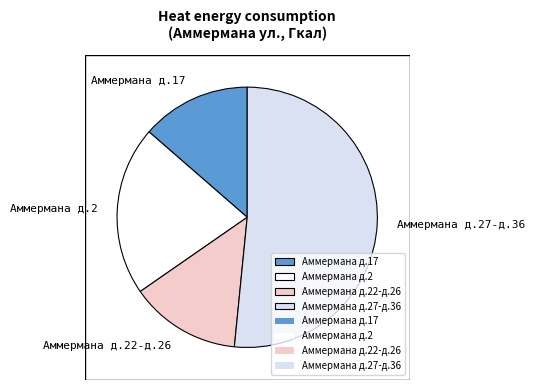

Approximately how many times larger is the value at Аммермана д.17 compared to Аммермана д.2?

0.6